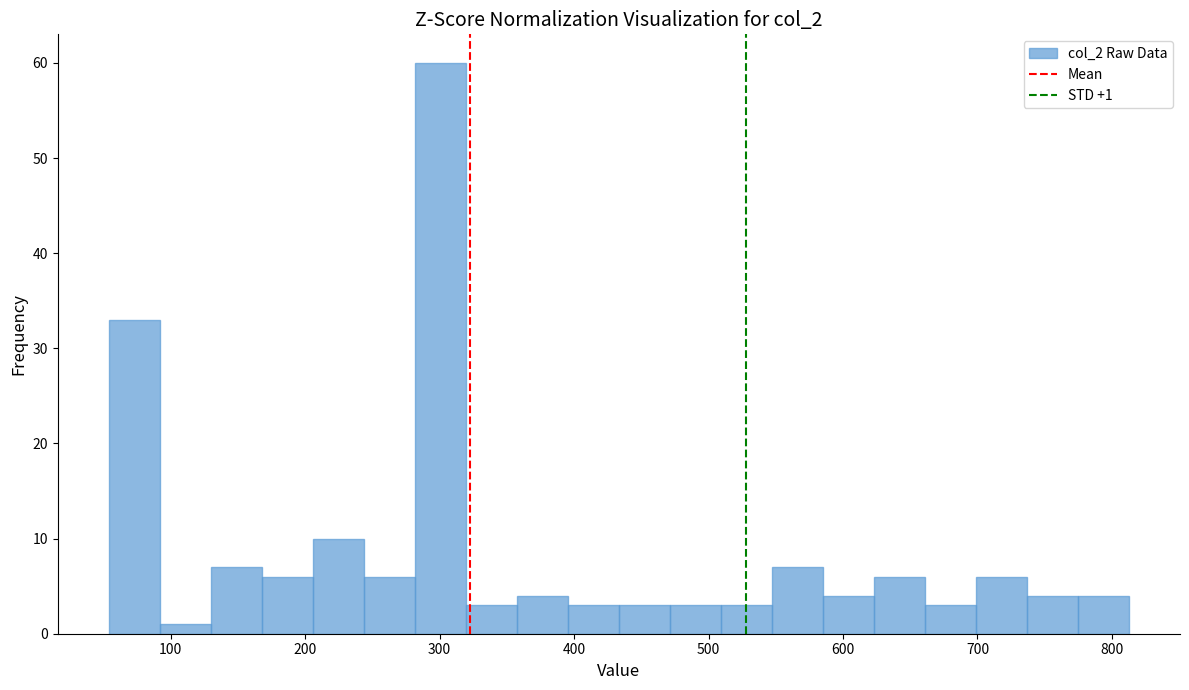

Read against the x-axis, roughly where is the centre of the tallest bar?

300